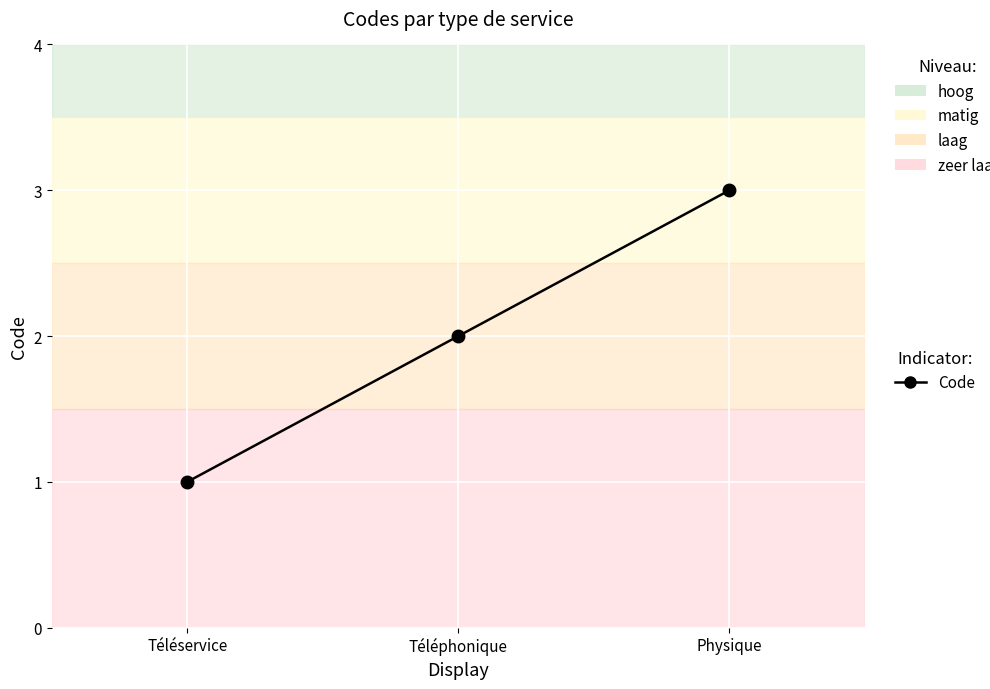

What position from the right is Téléservice?

3